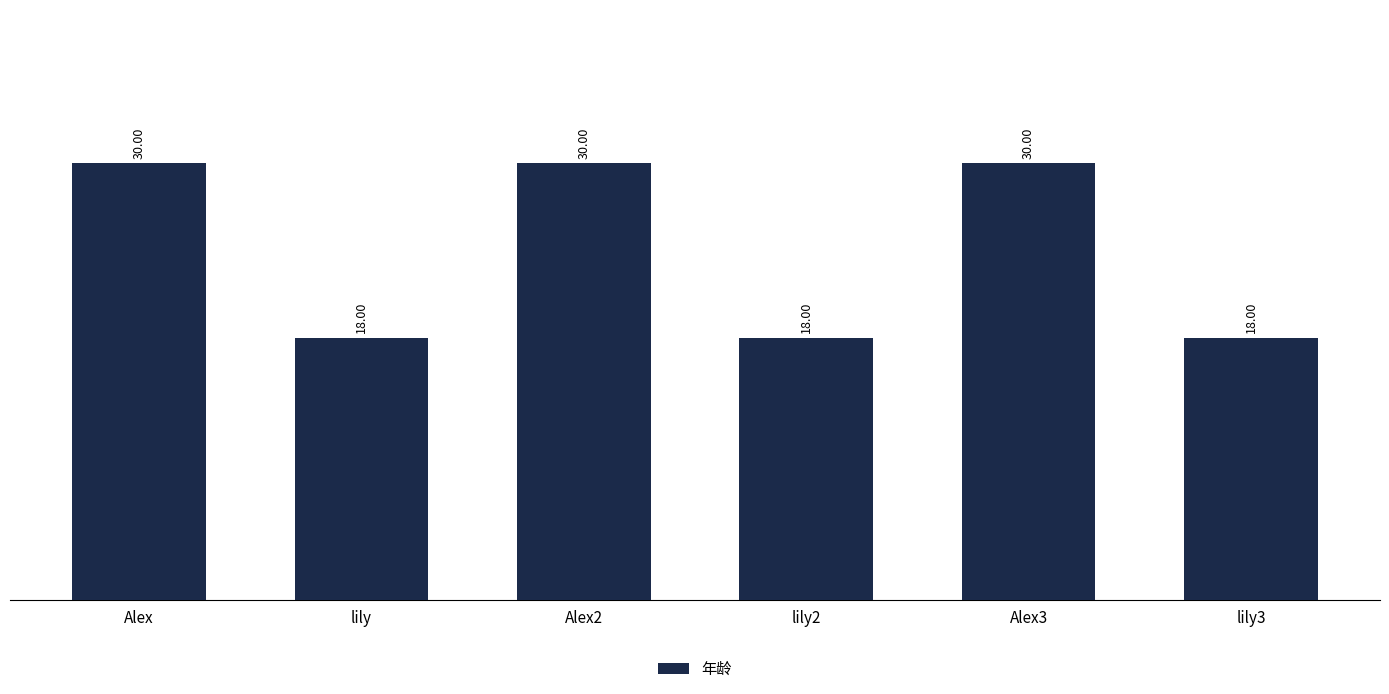

What is the difference between the maximum and second lowest values?

12